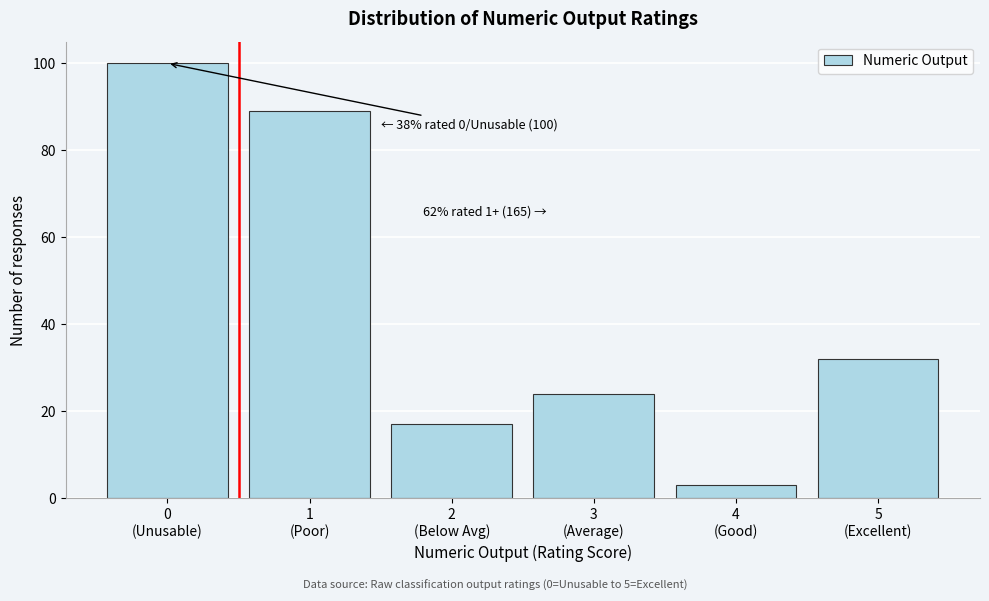

Reading left to right, list all the values displayed in this chart.

100	89	17	24	3	32